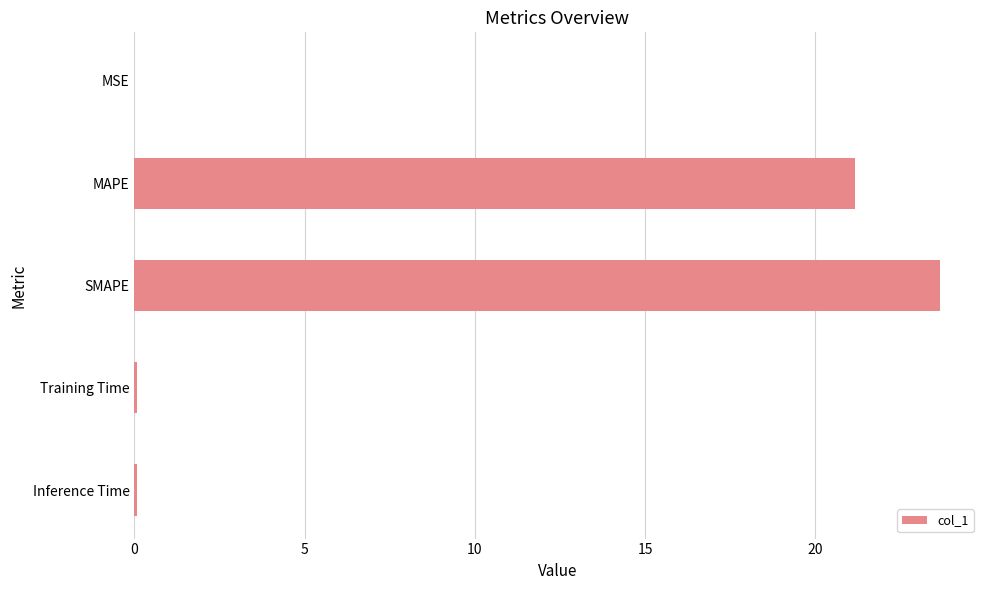

The value at MAPE is 21.2. True or false?

True